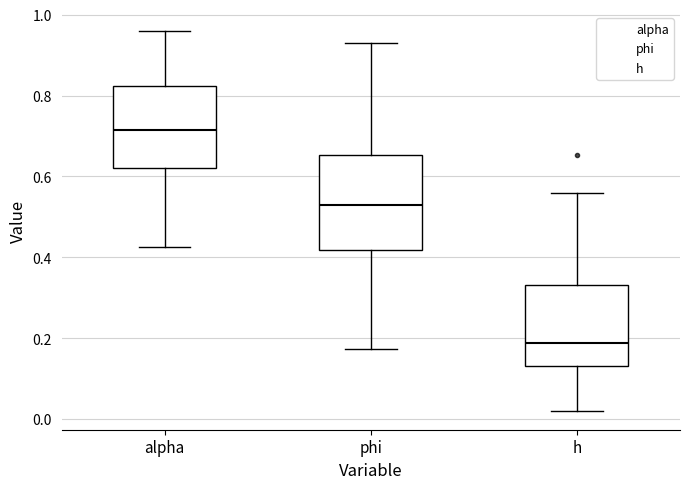

Where does the lower whisker of the box for h end on the y-axis? The values are not printed on the chart, so give them approximately, as read against the axis.

0.02